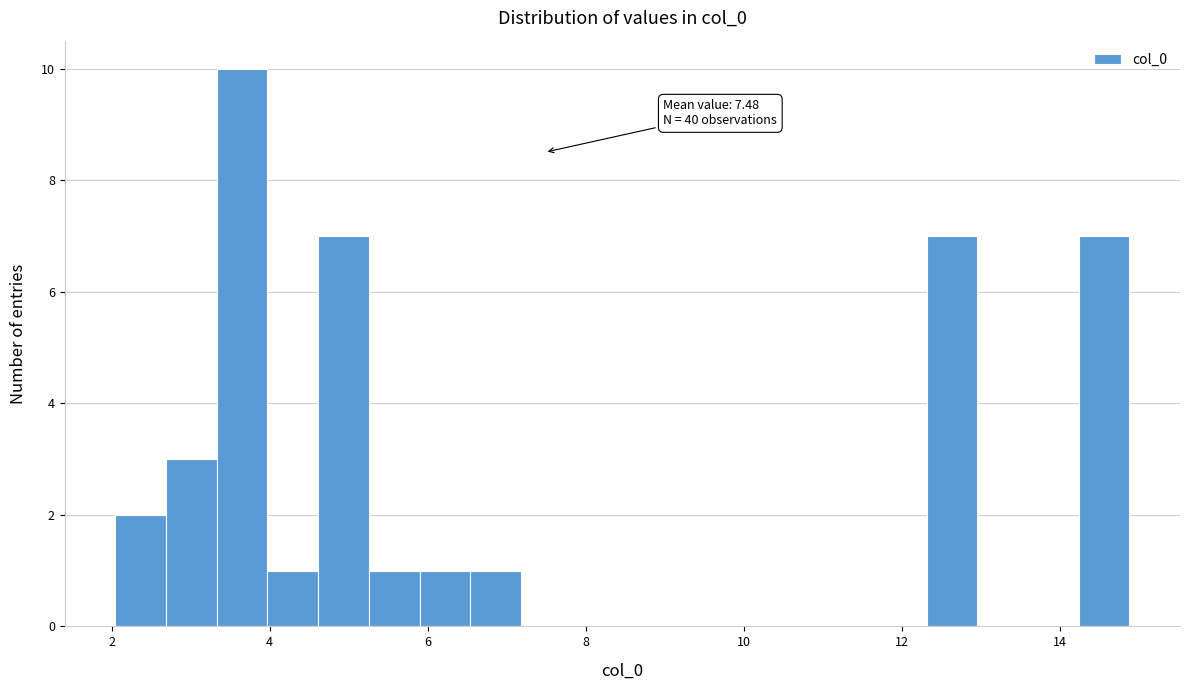

Read against the x-axis, roughly where is the centre of the tallest bar?

3.6